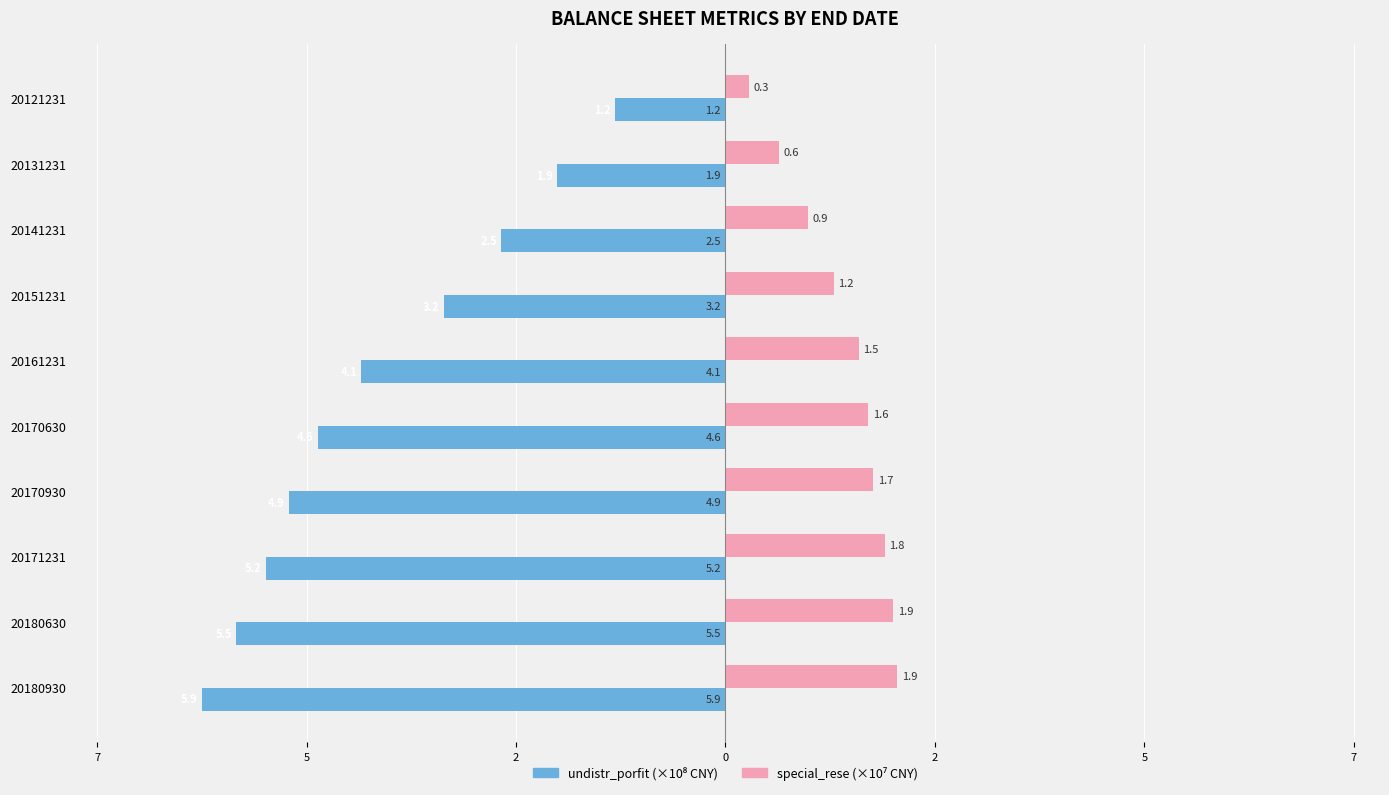

How many data points does each series have?

10